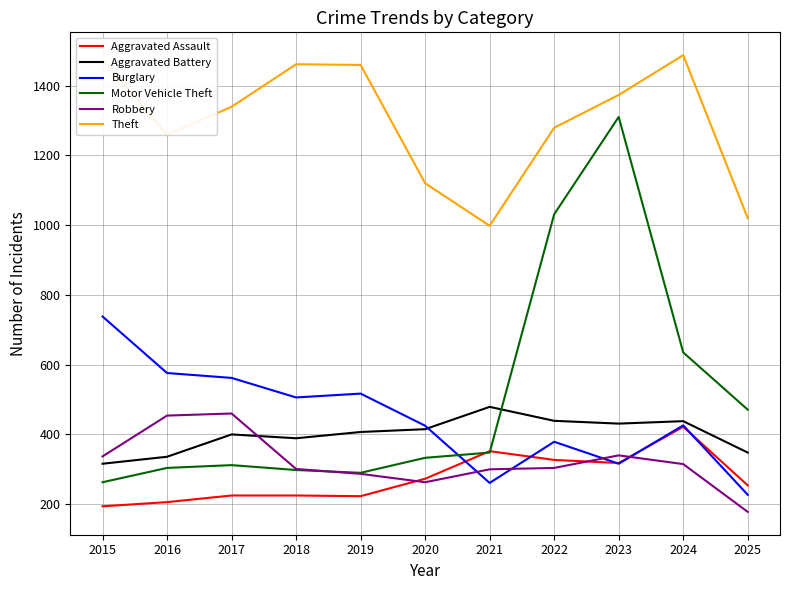

True or false: Motor Vehicle Theft and Theft cross at least once.

False